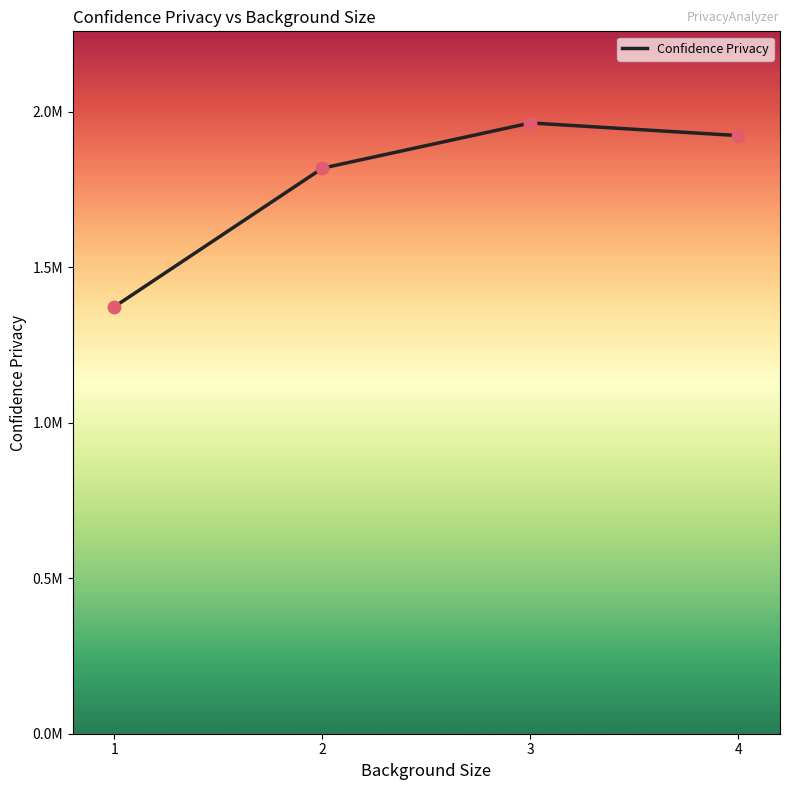

What is the change in value from 2 to 4?

+104674.0